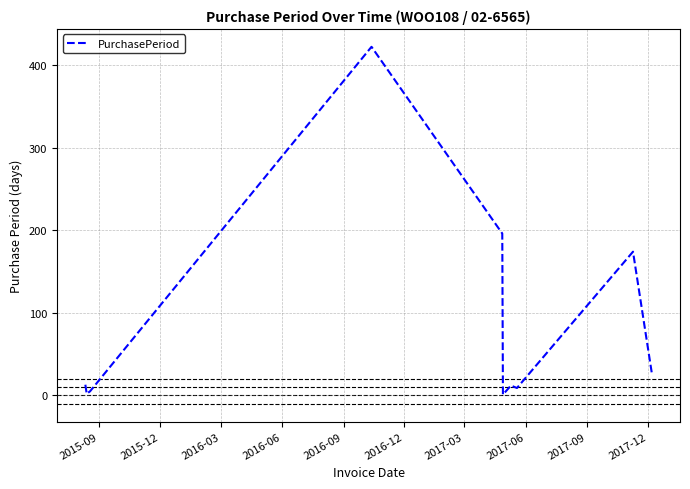

What is the difference between the second highest and second lowest values?

194